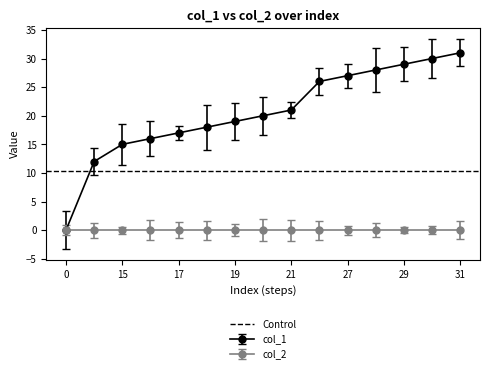

Is it true that the value at 17 is 17?

True